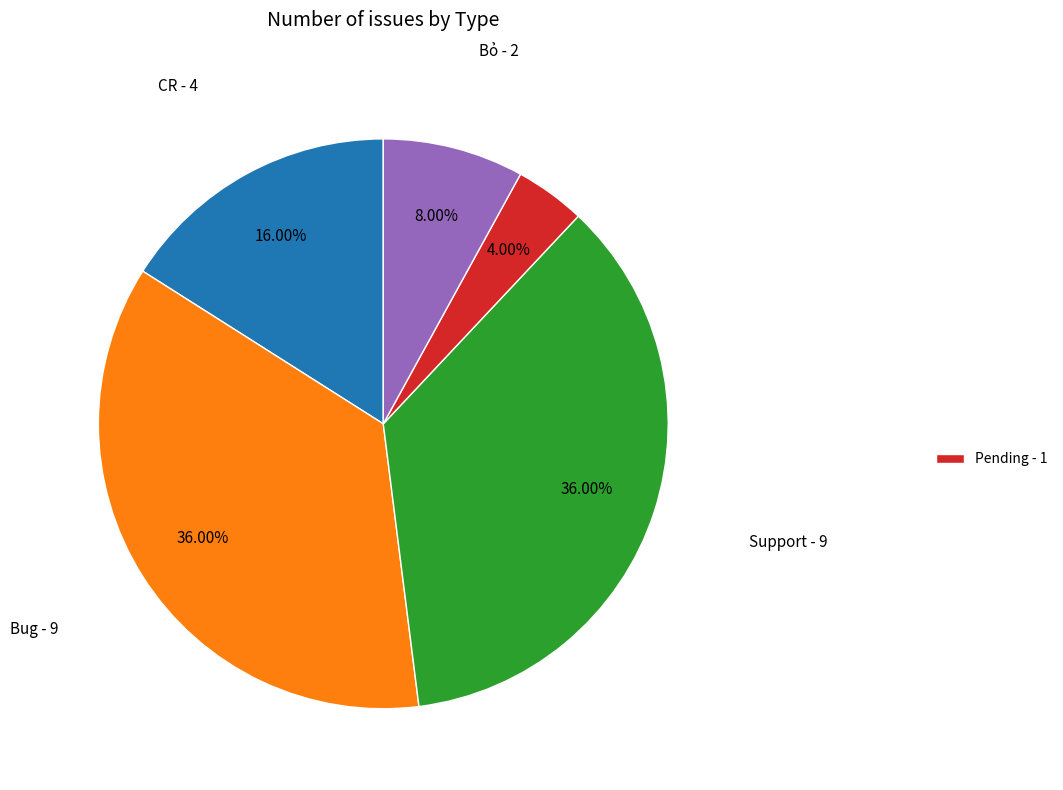

Does any single category account for the majority?

No